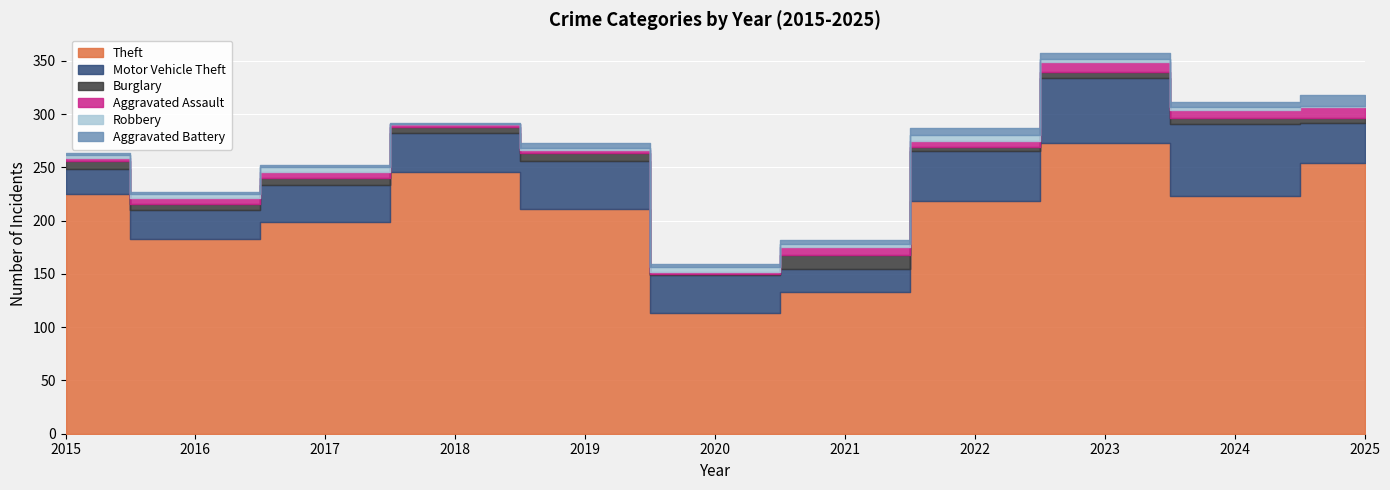

Does the chart display data point markers on the line(s)?

No